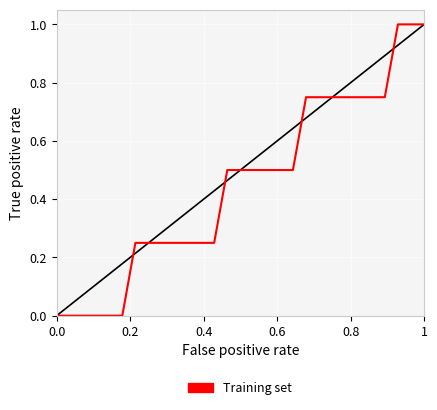

What is the difference between the maximum and minimum values?

1.0